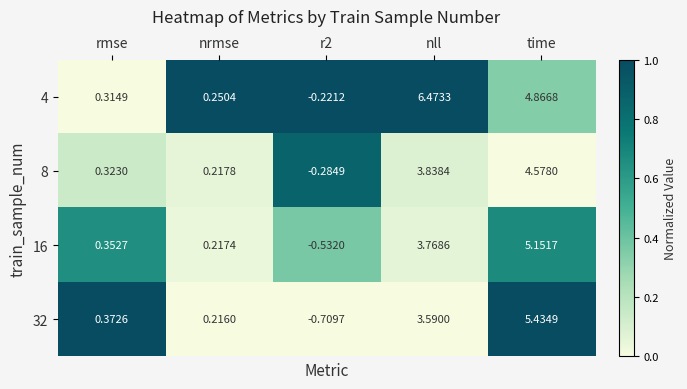

Which category has the highest value in the 8 series?

time